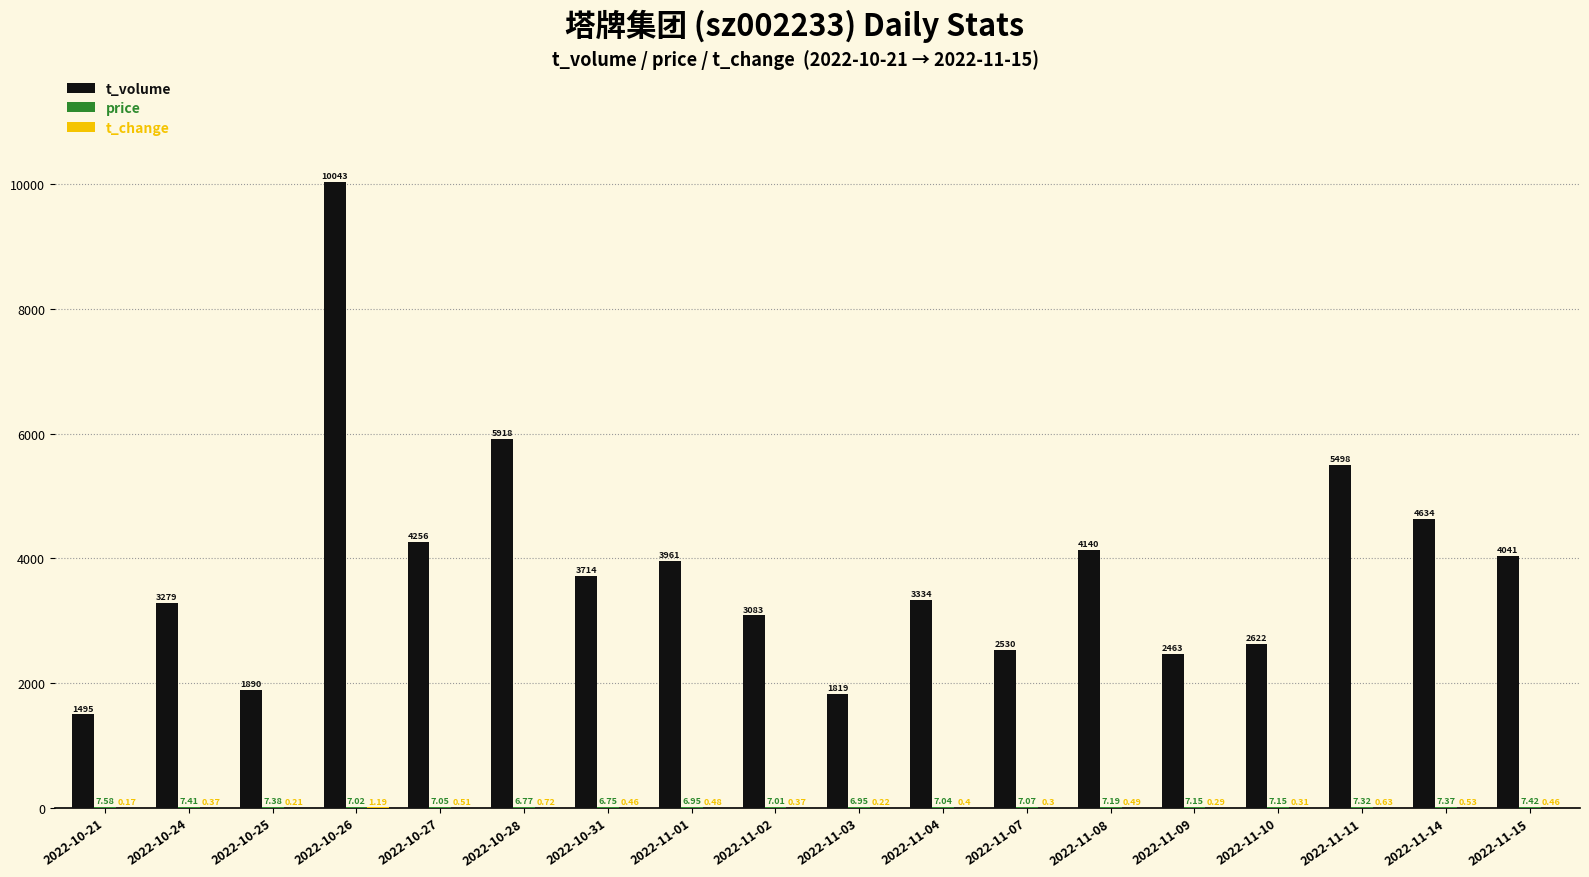

What is the sum of the t_volume values at 2022-11-10 and 2022-10-31?

6336.0